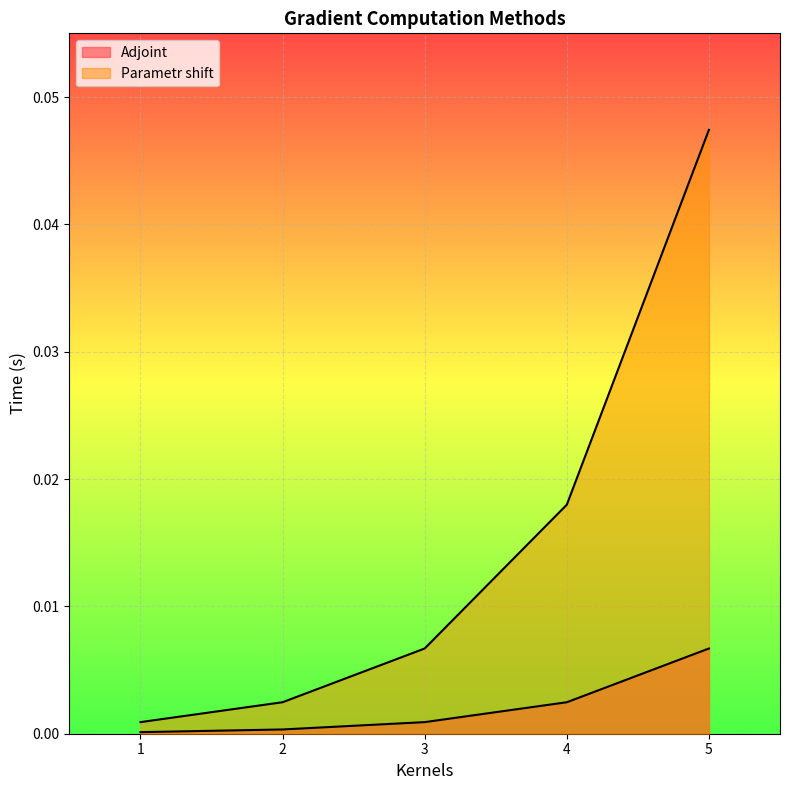

Which series has the widest spread of values?

Parametr shift